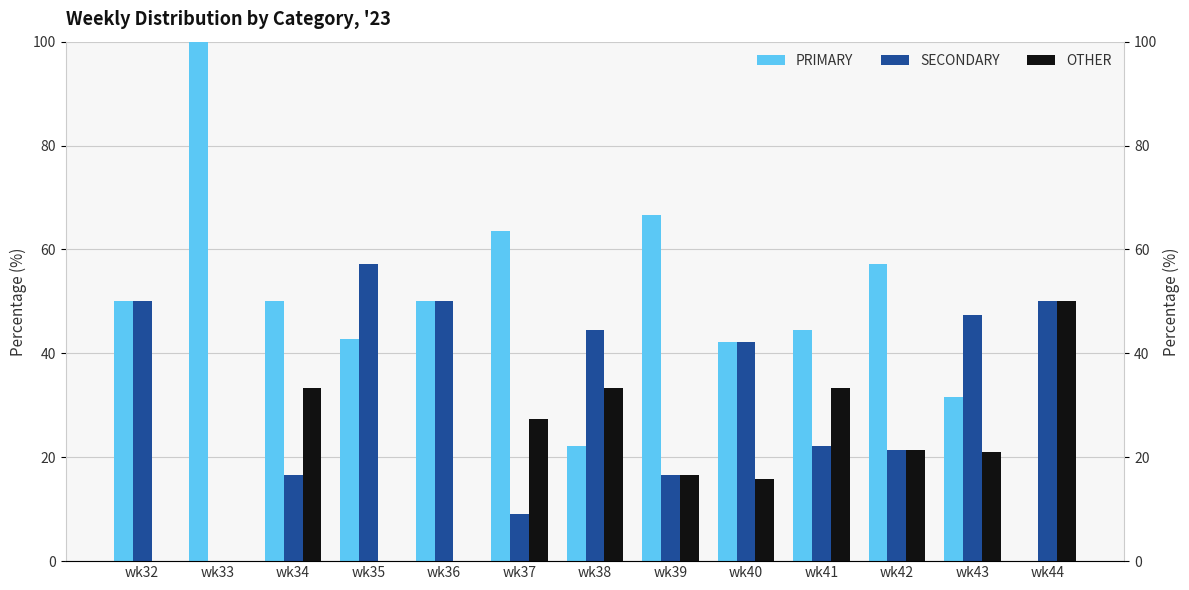

What is the difference between the highest and lowest values at wk39?

50.0